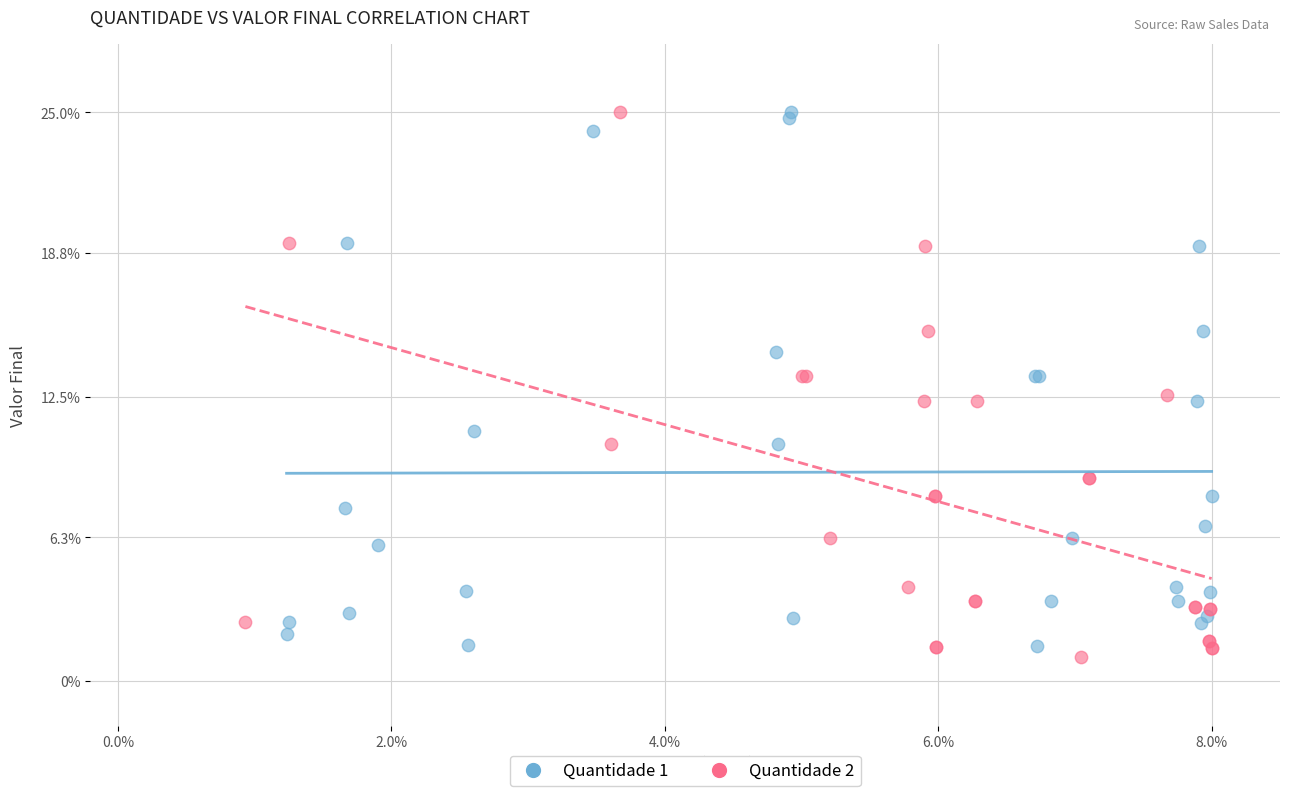

What are all the series names shown in the legend?

Quantidade 1, Quantidade 2